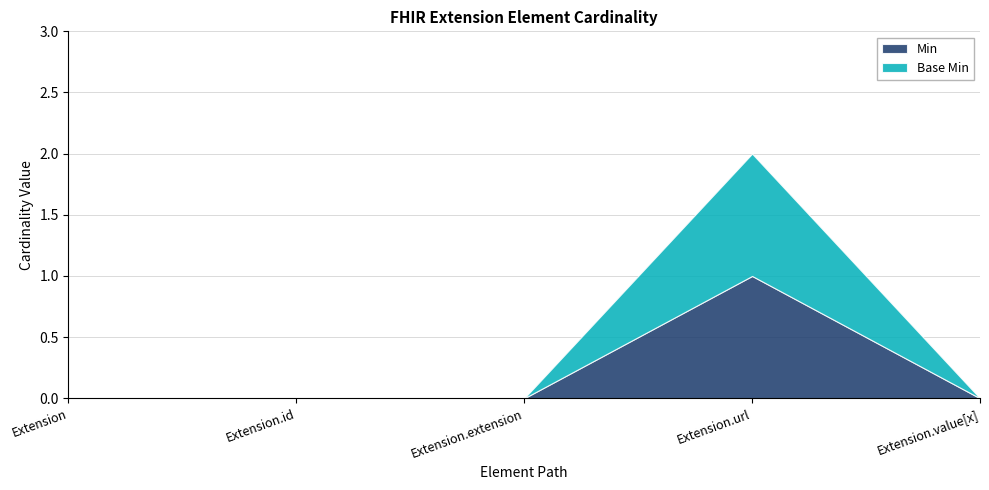

What is the label of the 2nd point from the right?

Extension.url